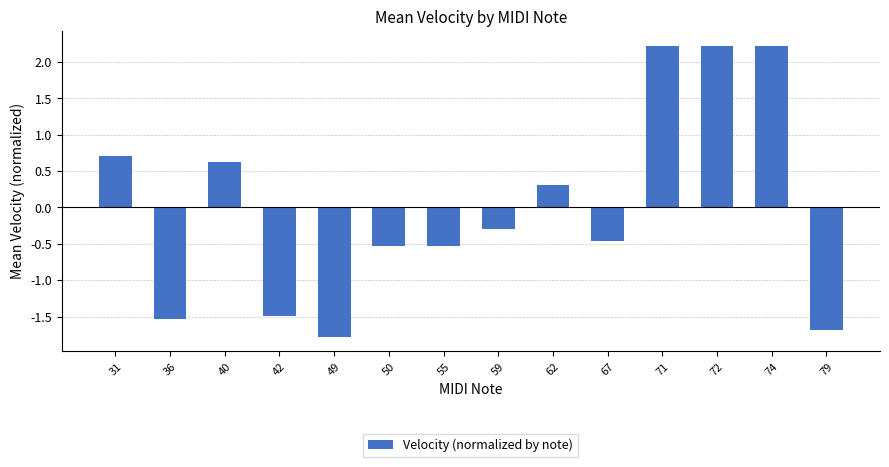

The chart shows a value of -1.5 at 42. True or false?

True